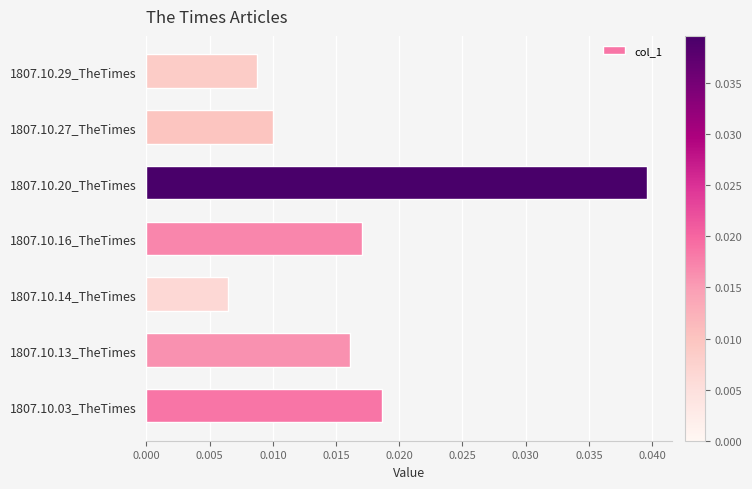

Which category has the highest value across all series?

1807.10.20_TheTimes